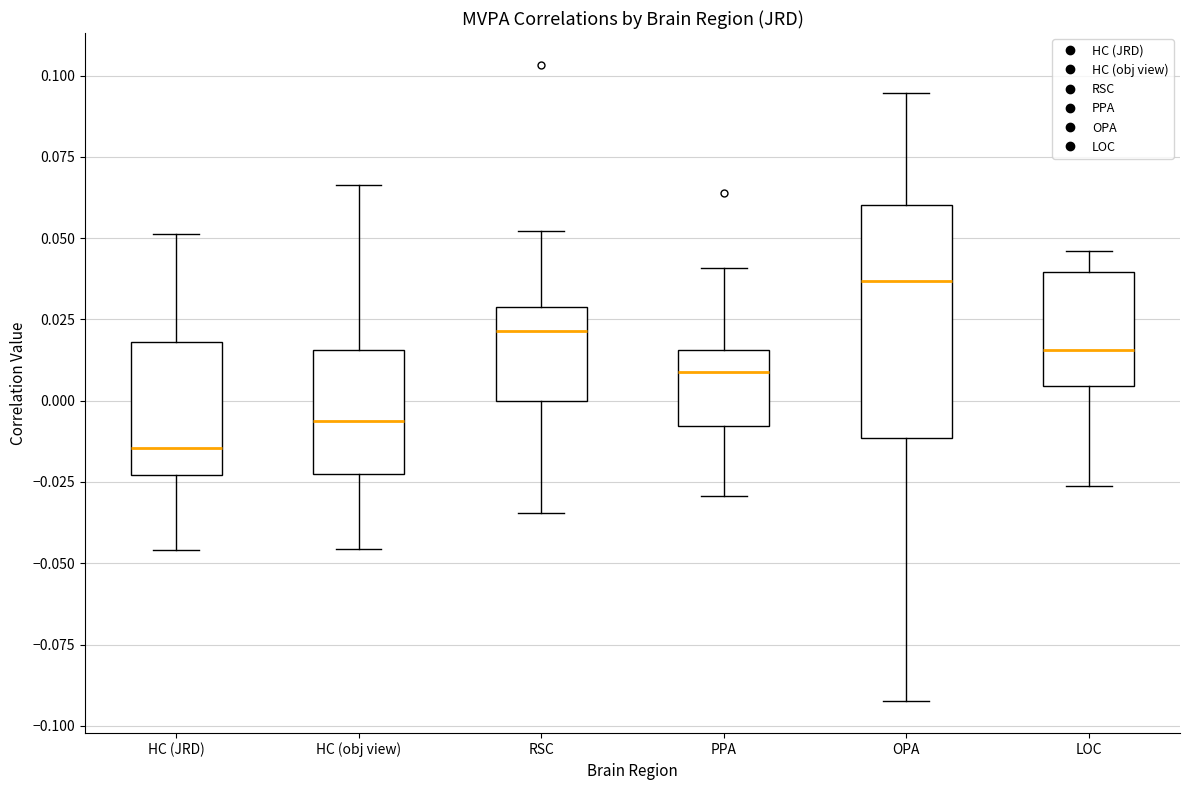

Which box's median line is the lowest?

HC (JRD)